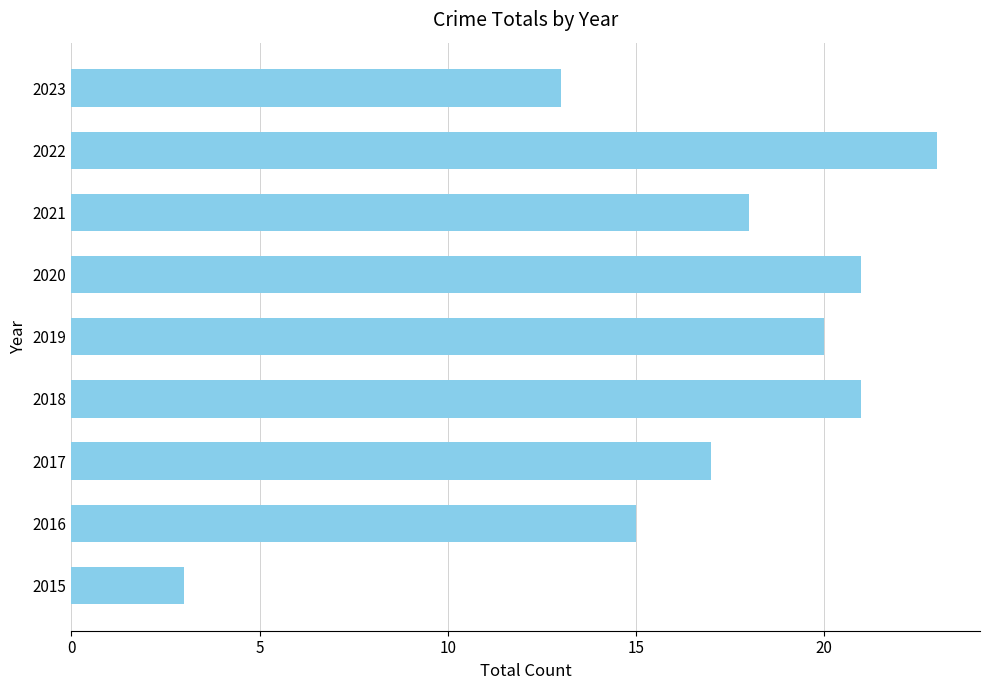

What is the greatest value displayed?

23